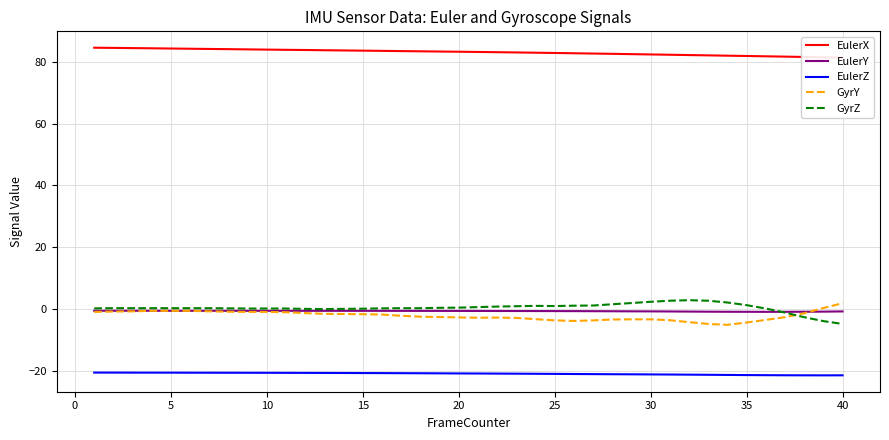

How many values in the GyrZ series exceed 0?

35